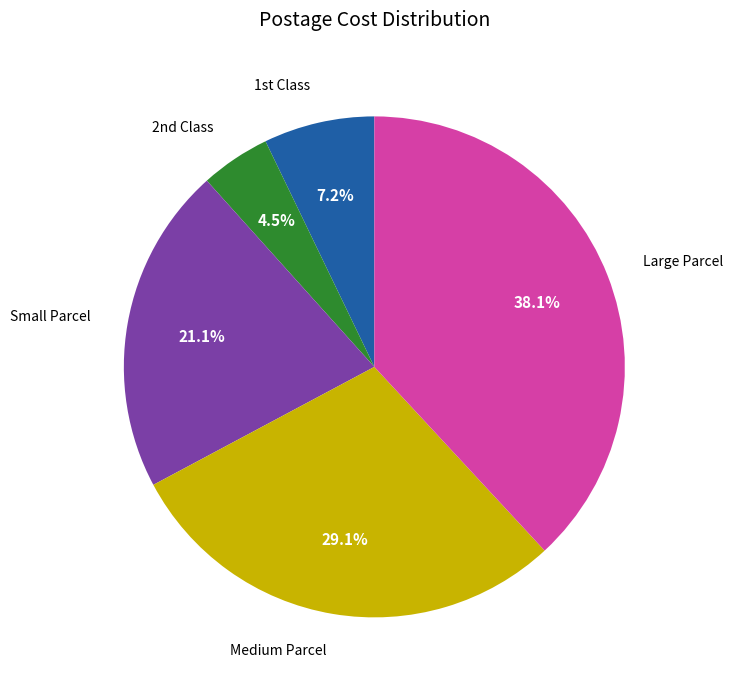

The Medium Parcel slice represents 29% of the pie. True or false?

True